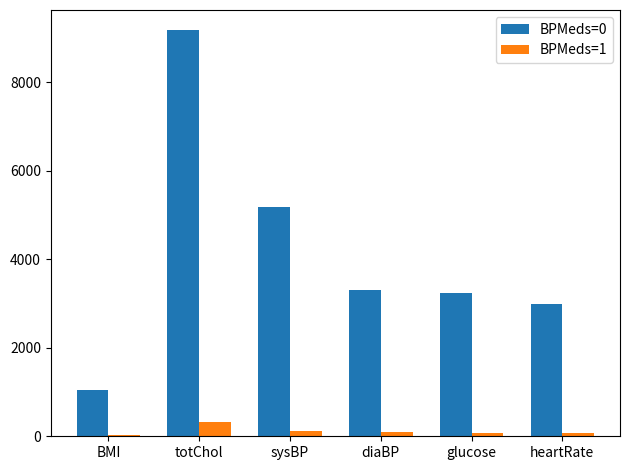

Does the chart contain stacked bars?

No